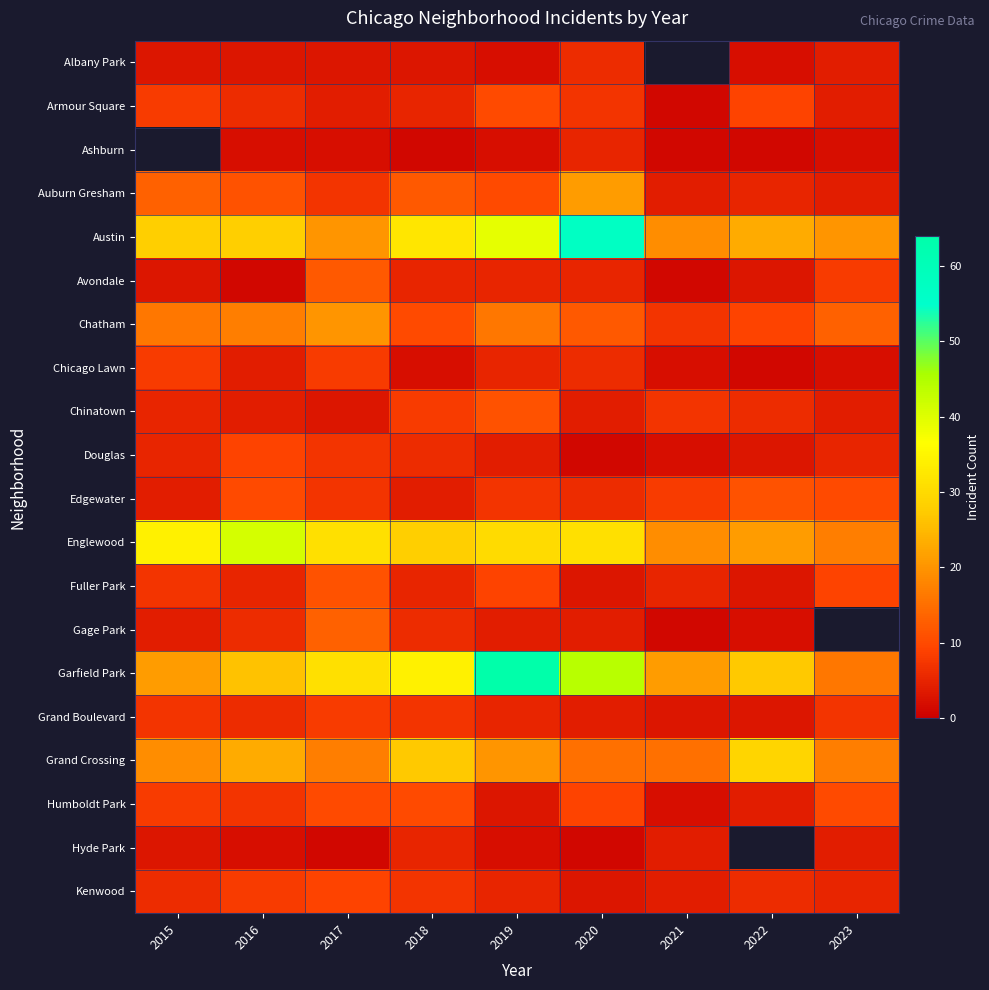

Rank the series by their maximum value, from lowest to highest.

Hyde Park, Albany Park, Chicago Lawn, Grand Boulevard, Douglas, Armour Square, Ashburn, Kenwood, Humboldt Park, Chinatown, Edgewater, Fuller Park, Avondale, Gage Park, Chatham, Auburn Gresham, Grand Crossing, Englewood, Austin, Garfield Park